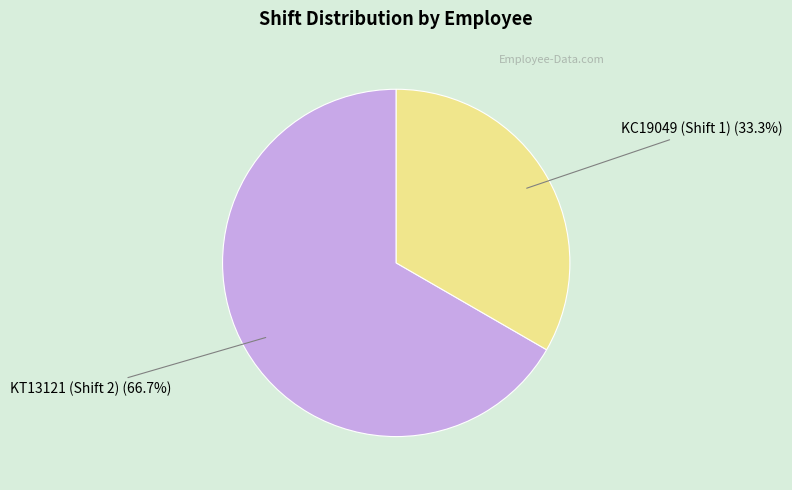

Is there a majority slice in this chart?

Yes